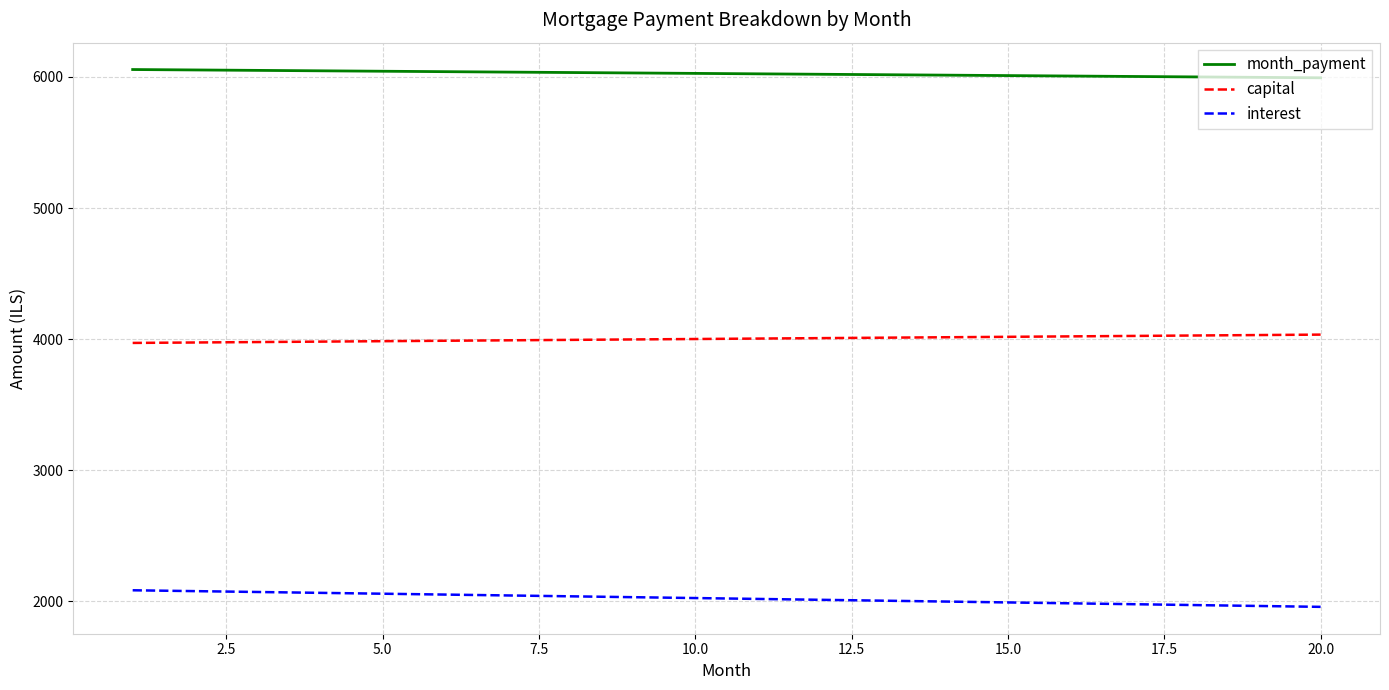

True or false: capital and month_payment intersect in this chart.

False